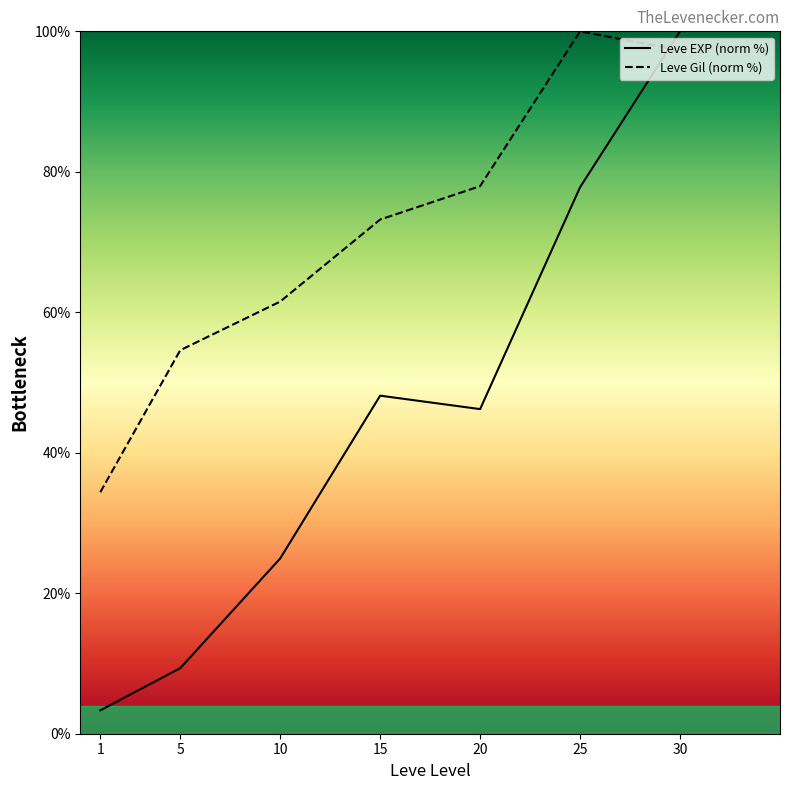

Reading right to left, extract all data points from this chart.

Leve EXP (norm %): 30=100.0	25=77.8	20=46.2	15=48.1	10=25.0	5=9.3	1=3.3
Leve Gil (norm %): 30=97.3	25=100.0	20=78.0	15=73.2	10=61.5	5=54.6	1=34.4